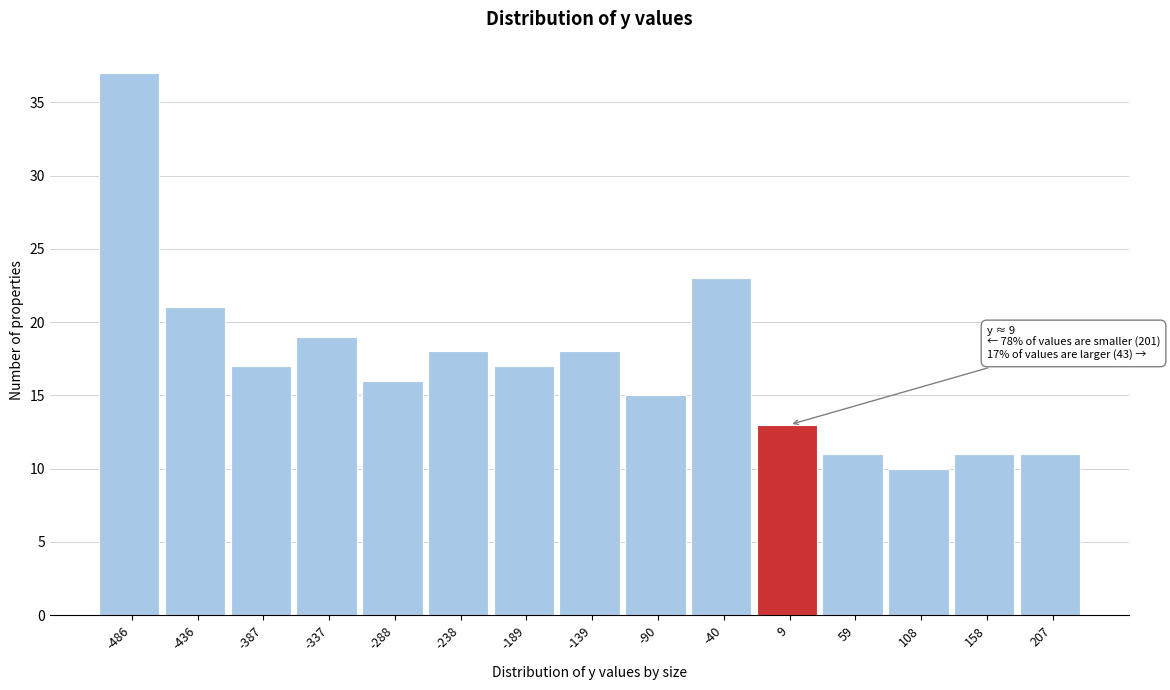

Which range on the x-axis has the tallest bar?

-510 to -460